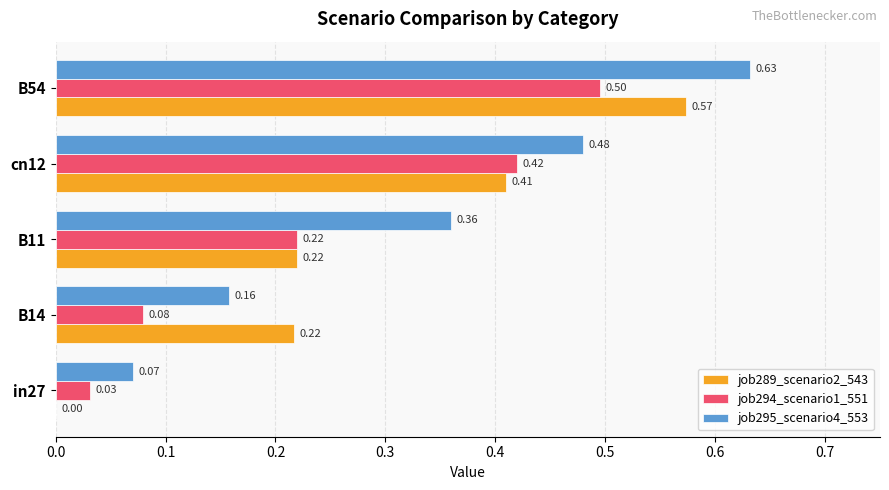

At which category is the sum across all series the highest?

B54